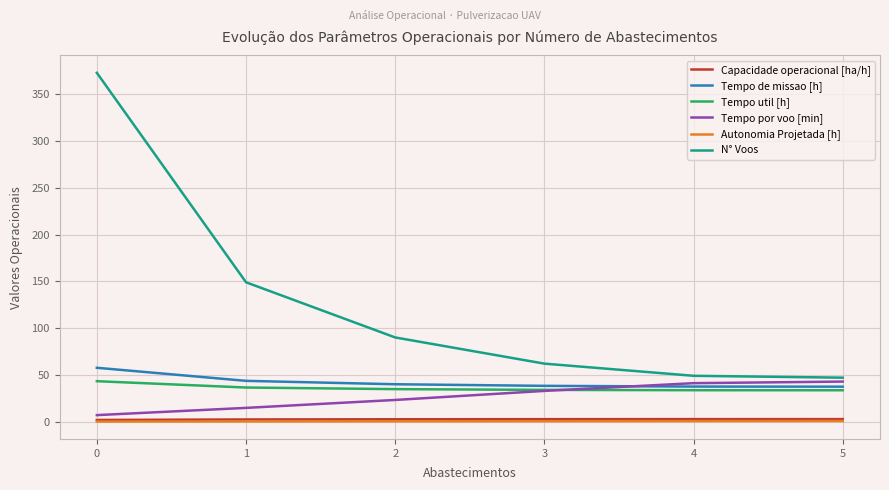

What are all the series names shown in the legend?

Capacidade operacional [ha/h], Tempo de missao [h], Tempo util [h], Tempo por voo [min], Autonomia Projetada [h], N° Voos